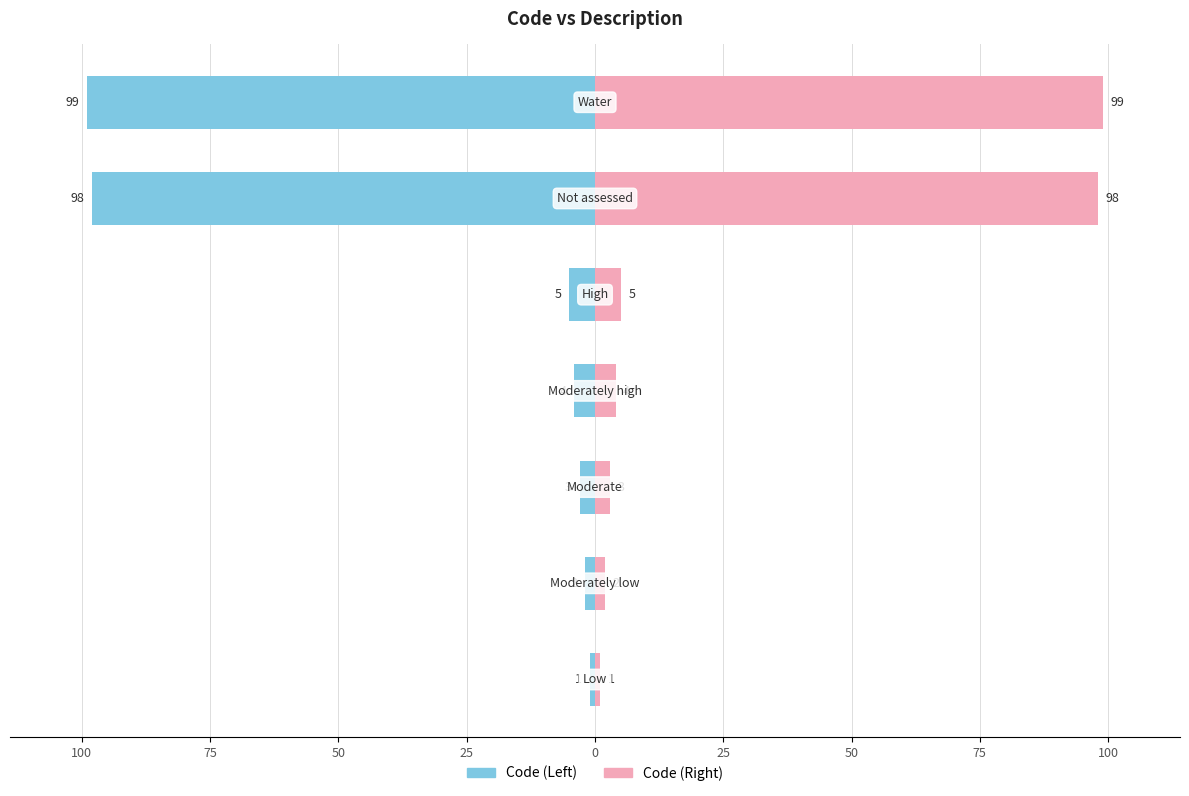

How many bars are there in total?

14